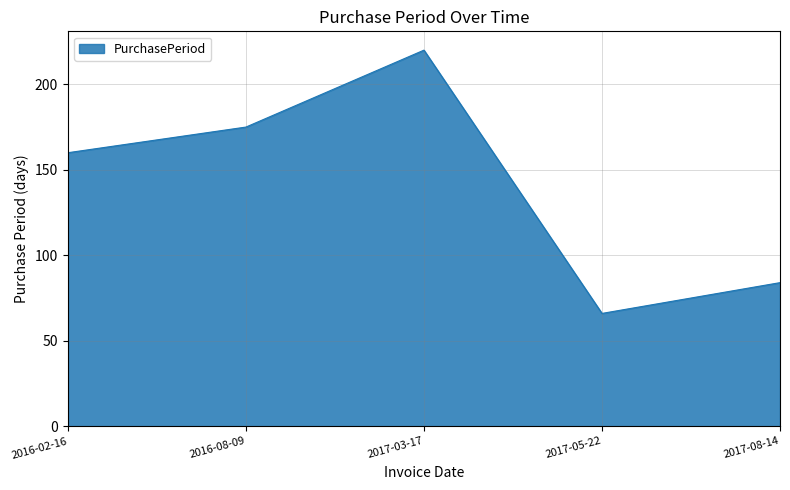

True or false: the data shows 130 at 2017-03-17.

False